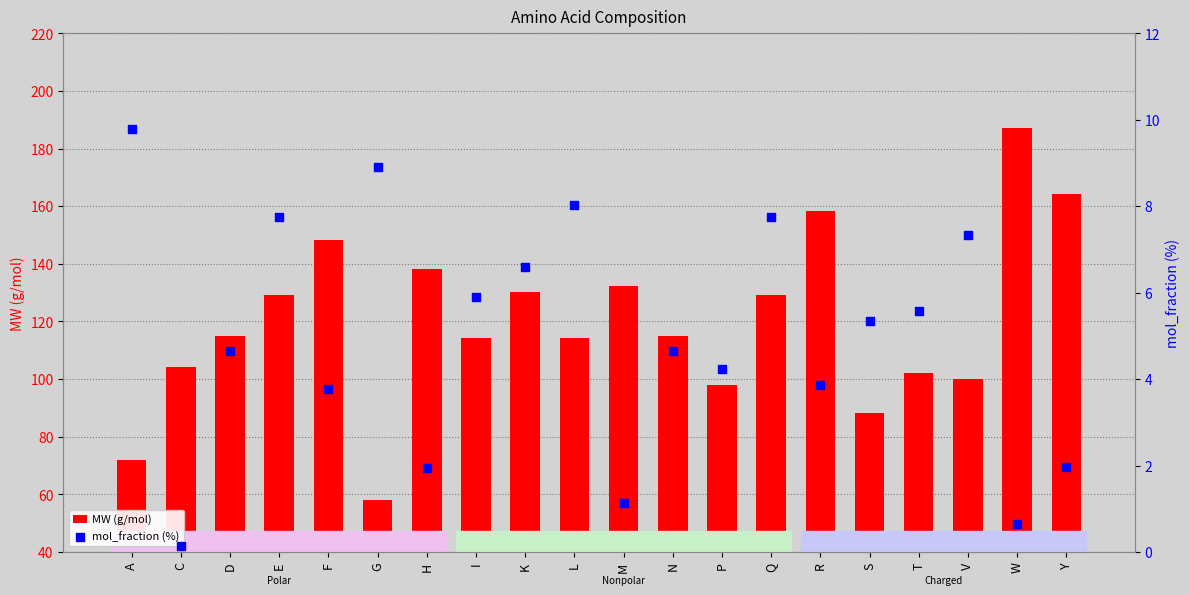

What are all the series names shown in the legend?

MW (g/mol), mol_fraction (%)